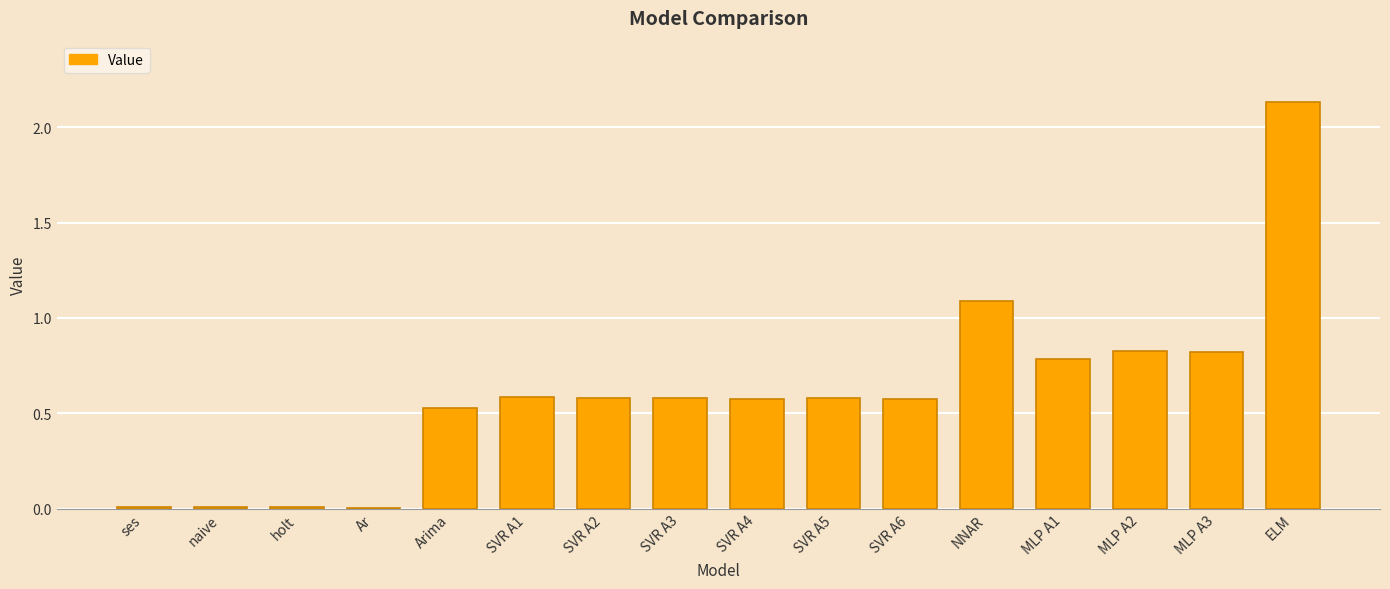

Are the bars horizontal?

No